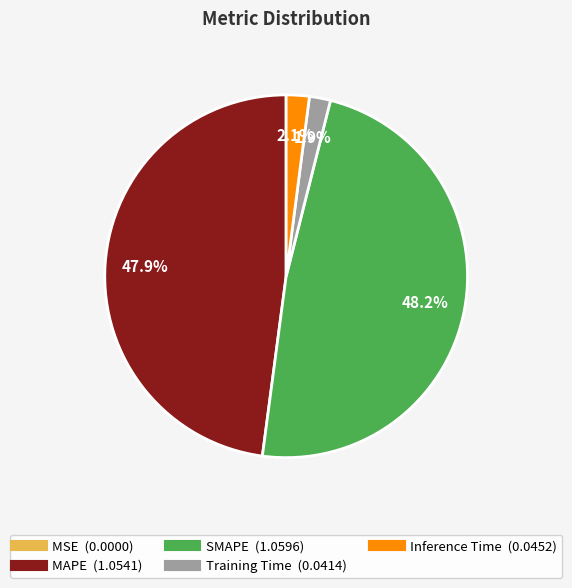

To the nearest percent, what is the difference between the largest and smallest slice percentages?

48%